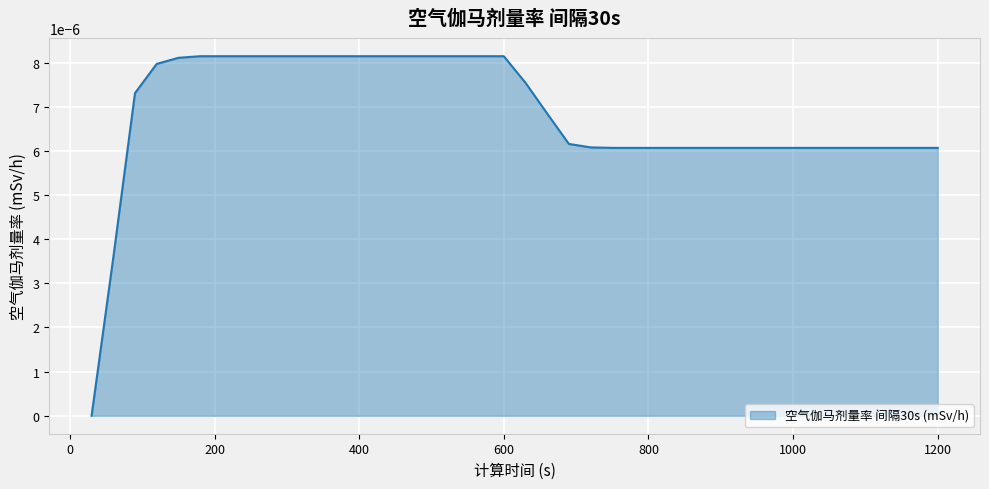

At which category does the chart reach its minimum across all series?

30